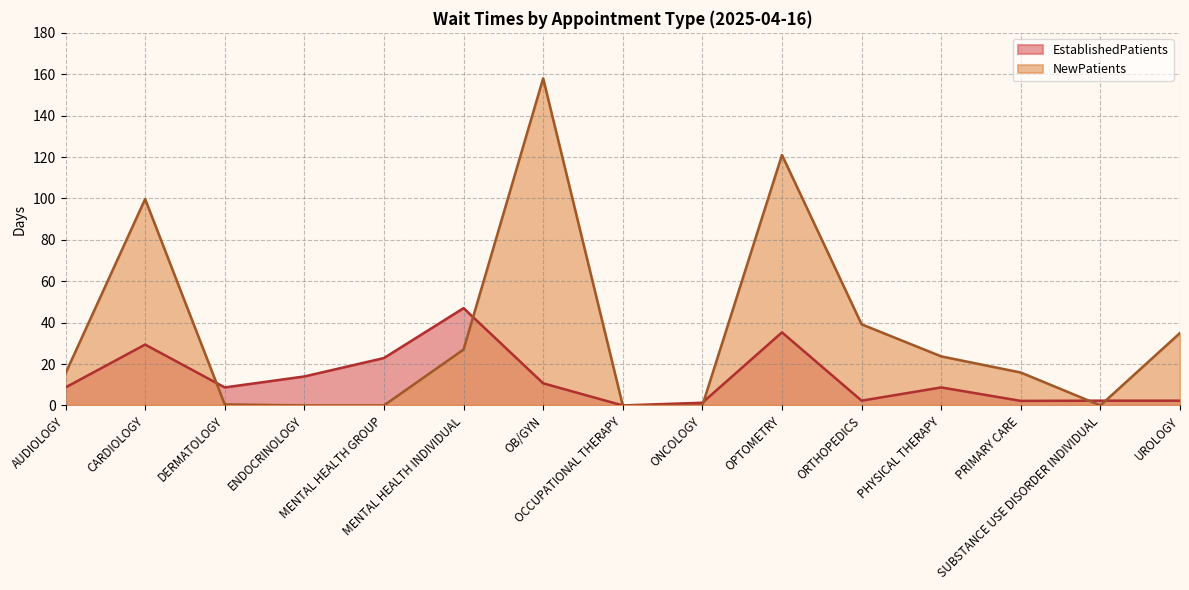

Reading left to right, what are all the values shown in this chart?

EstablishedPatients: AUDIOLOGY=8.7	CARDIOLOGY=29.4	DERMATOLOGY=8.7	ENDOCRINOLOGY=14.0	MENTAL HEALTH GROUP=22.9	MENTAL HEALTH INDIVIDUAL=47.0	OB/GYN=10.7	OCCUPATIONAL THERAPY=0.0	ONCOLOGY=1.3	OPTOMETRY=35.3	ORTHOPEDICS=2.3	PHYSICAL THERAPY=8.7	PRIMARY CARE=2.2	SUBSTANCE USE DISORDER INDIVIDUAL=2.3	UROLOGY=2.3
NewPatients: AUDIOLOGY=15.5	CARDIOLOGY=99.7	DERMATOLOGY=0.5	ENDOCRINOLOGY=0.0	MENTAL HEALTH GROUP=0.0	MENTAL HEALTH INDIVIDUAL=27.0	OB/GYN=158.0	OCCUPATIONAL THERAPY=0.0	ONCOLOGY=0.0	OPTOMETRY=121.0	ORTHOPEDICS=39.2	PHYSICAL THERAPY=23.7	PRIMARY CARE=15.9	SUBSTANCE USE DISORDER INDIVIDUAL=0.0	UROLOGY=35.0